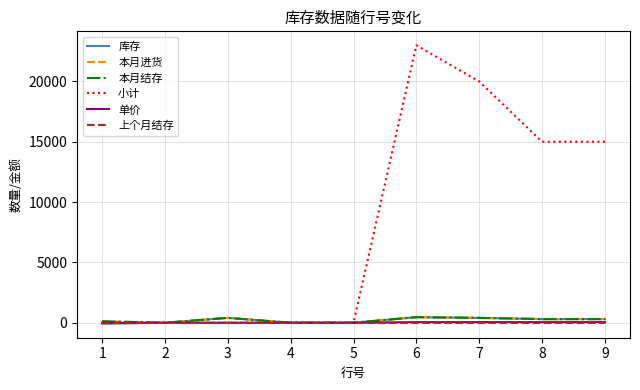

Does the chart have visible grid lines?

Yes